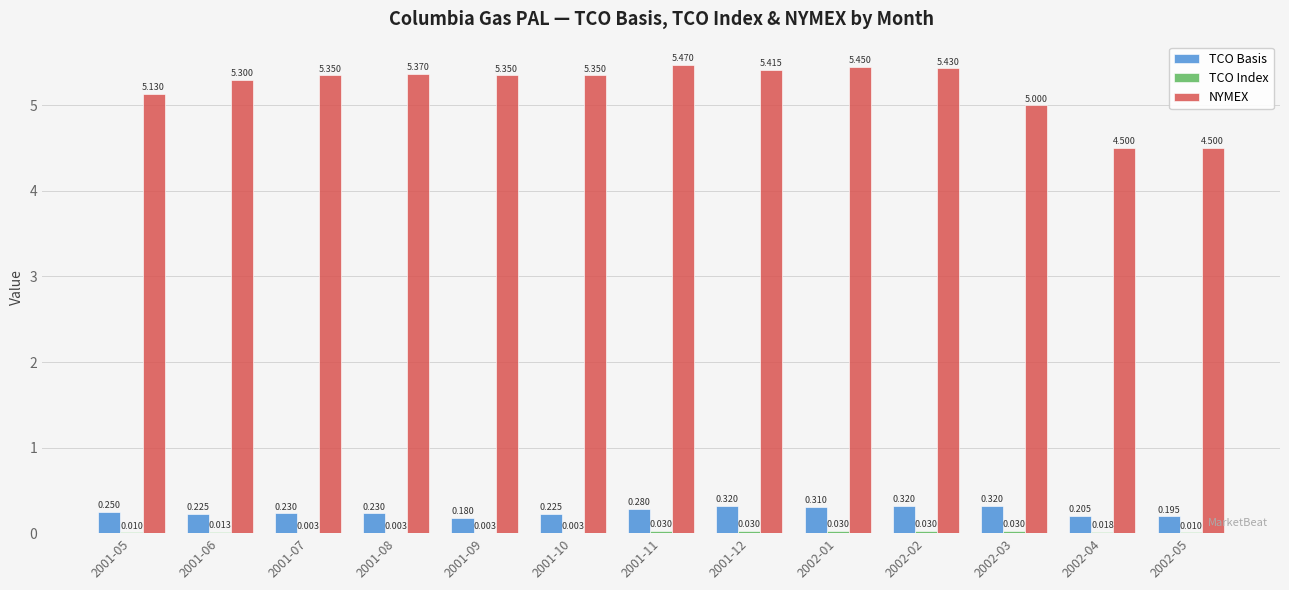

Between 2001-10 and 2001-11, which series saw the biggest shift?

NYMEX